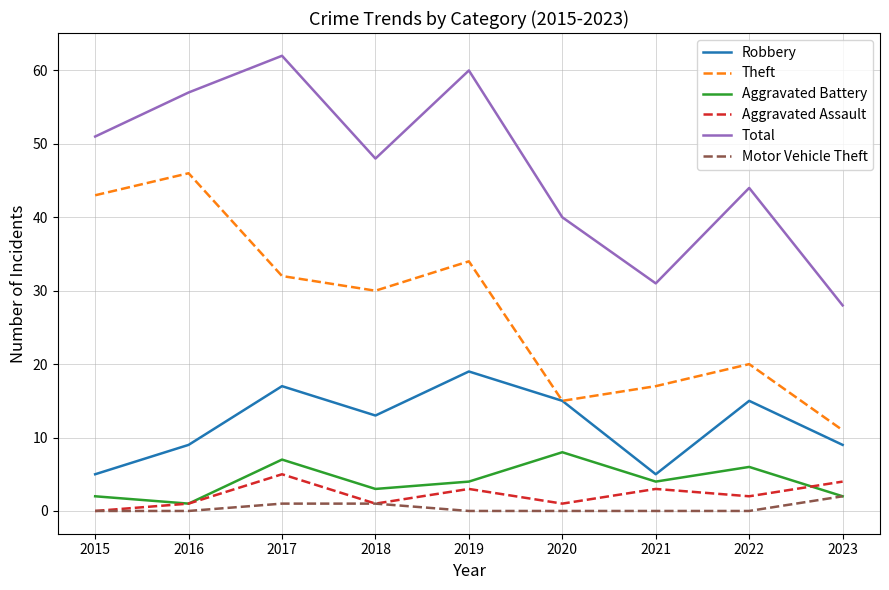

Which series has the largest total across all categories?

Total